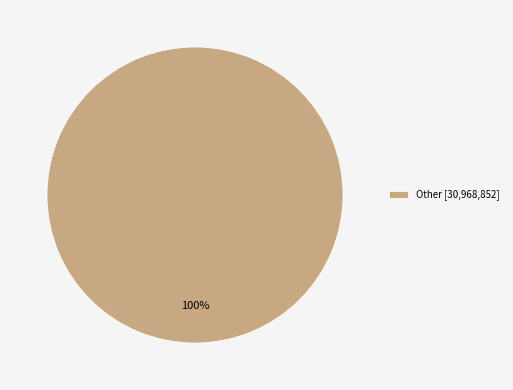

Rank the categories by value from lowest to highest.

Other [30,968,852]